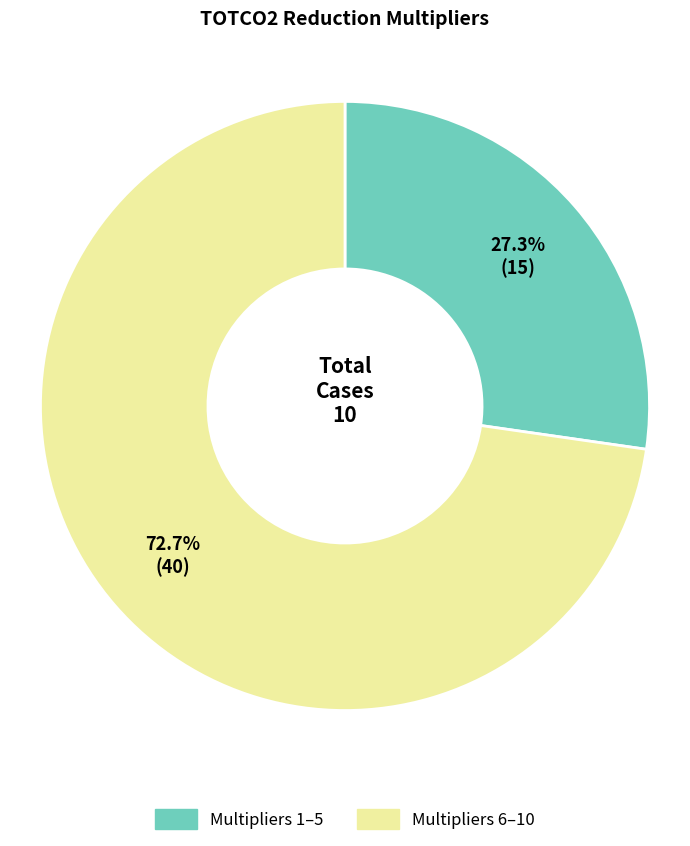

Does any single category account for the majority?

Yes